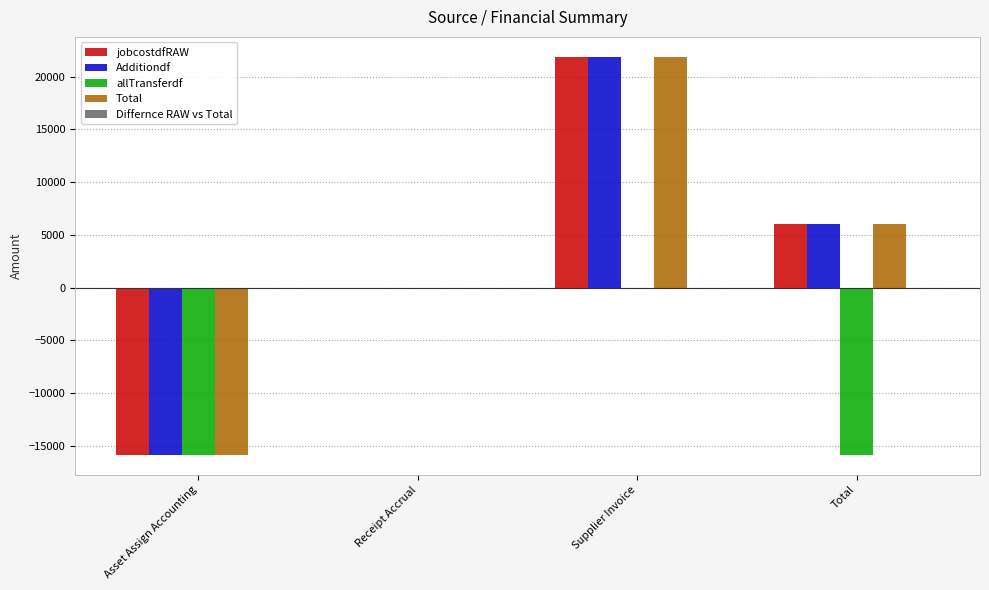

What is the greatest value displayed?

21871.8